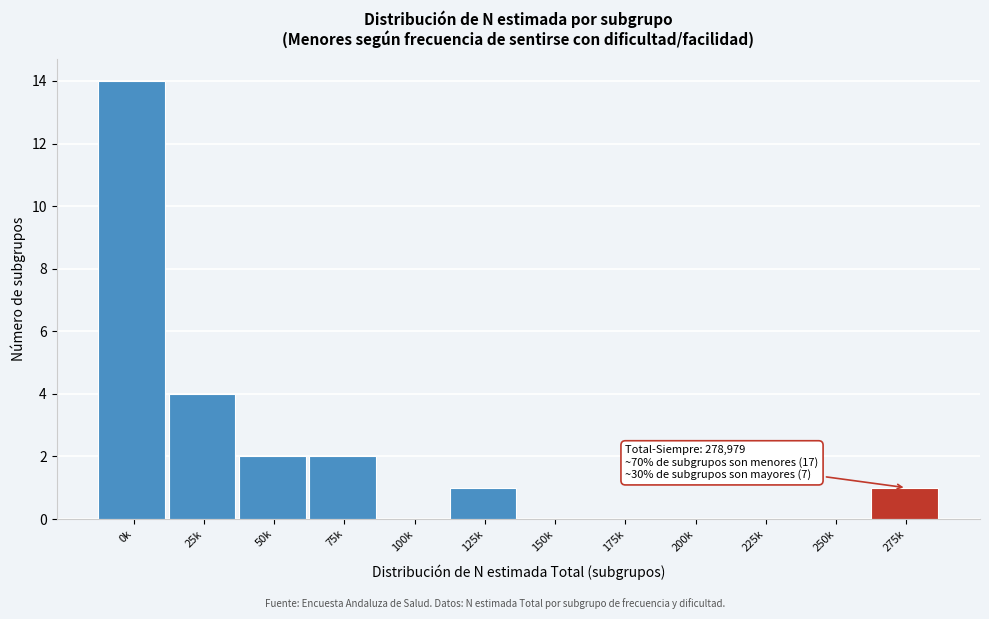

Reading left to right, transcribe all the data shown in this chart.

0k=14	25k=4	50k=2	75k=2	100k=0	125k=1	150k=0	175k=0	200k=0	225k=0	250k=0	275k=1